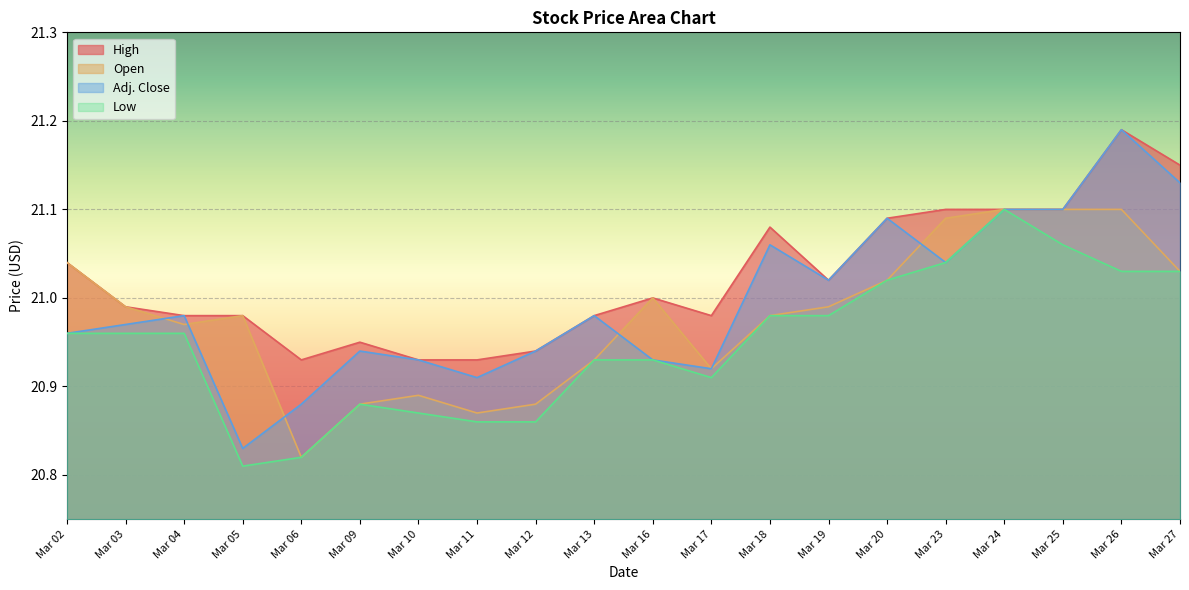

How many interior local valleys does the High series have?

3